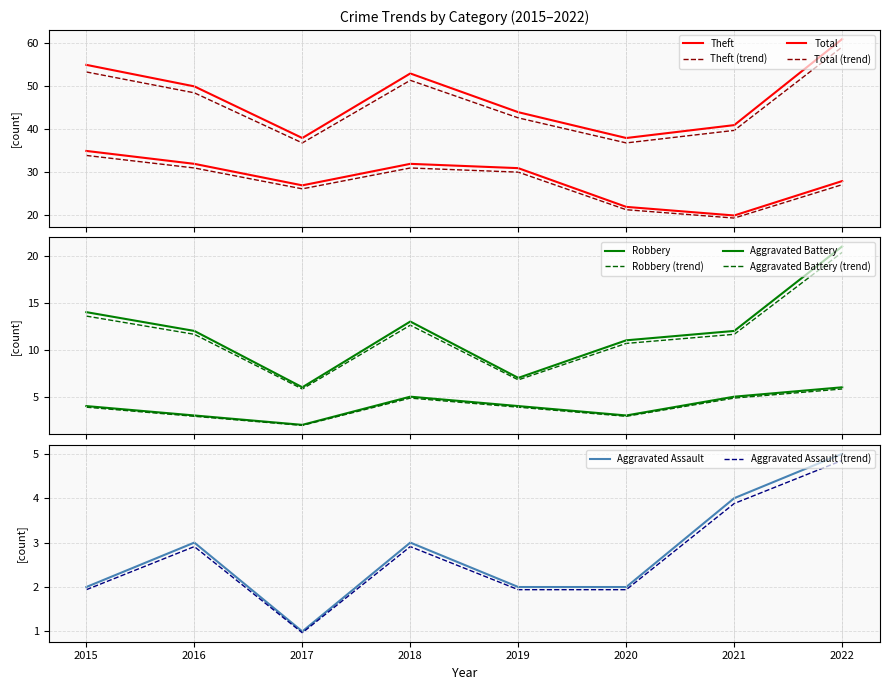

How many data points in Aggravated Assault are less than 3?

4